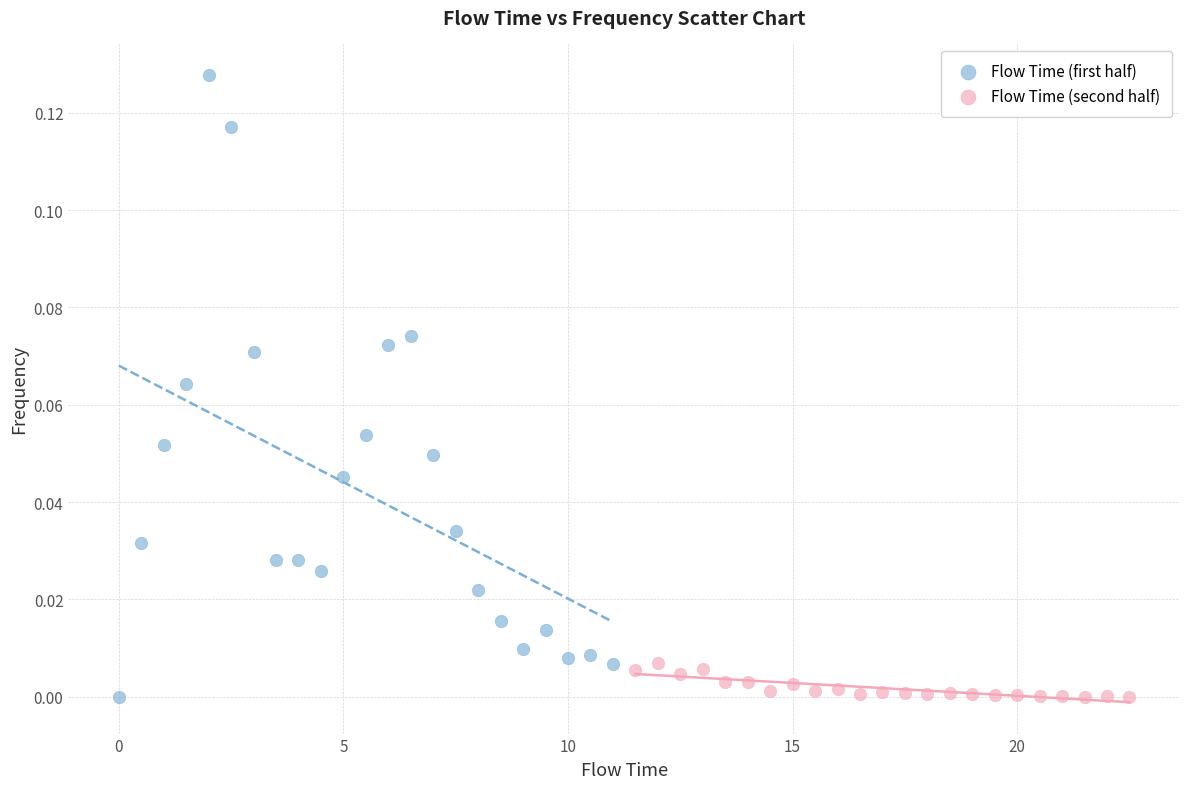

Which series reaches the maximum Y coordinate?

Flow Time (first half)